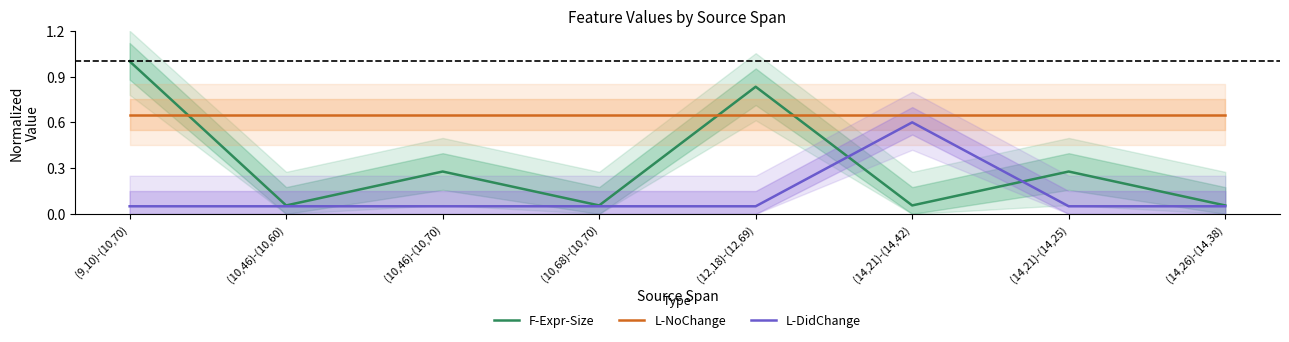

What is the total value across all series at (14,21)-(14,25)?

1.0